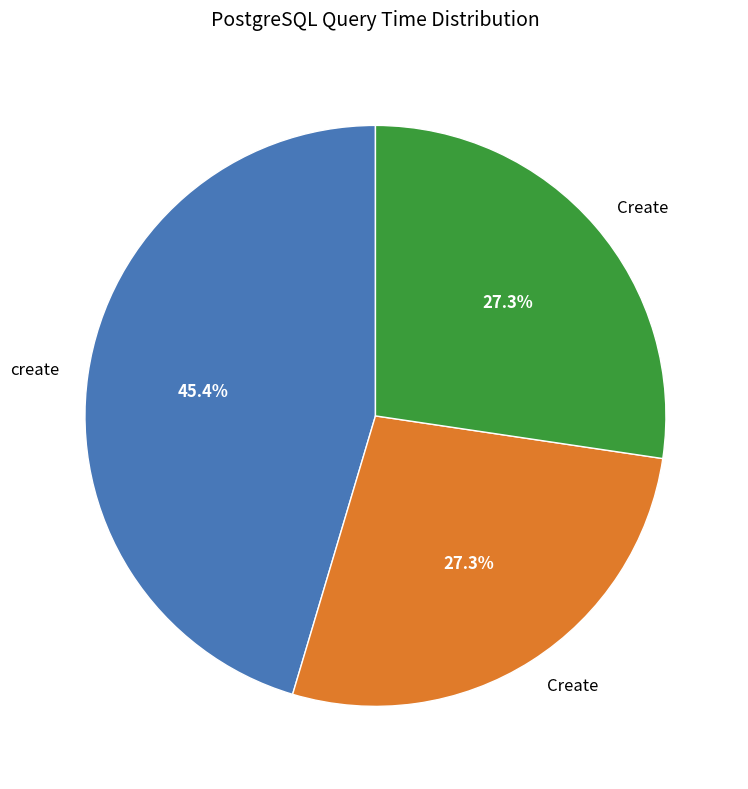

Is there any slice that represents more than half of the pie?

No